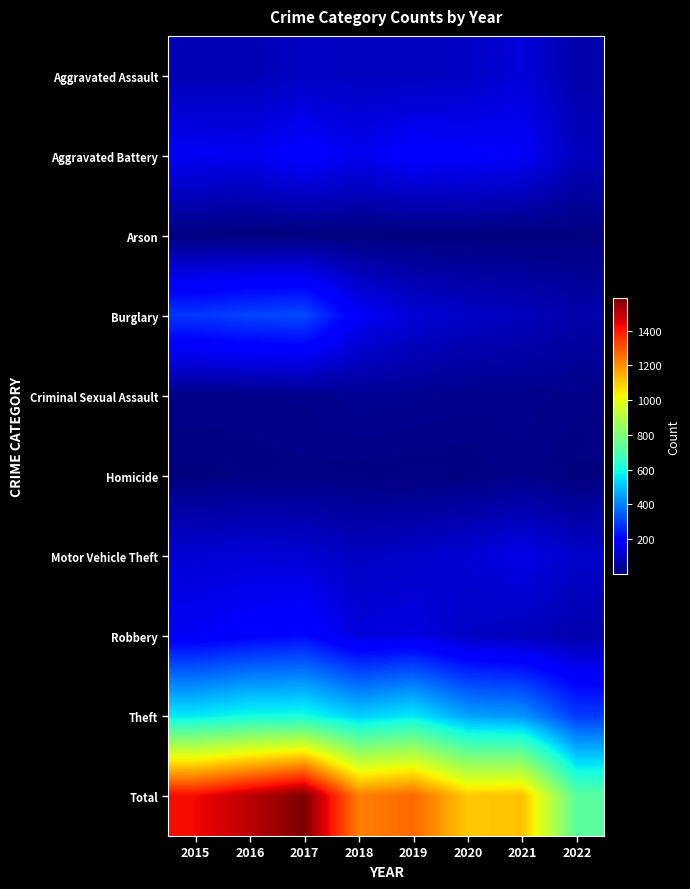

Count the number of categories in the chart.

8